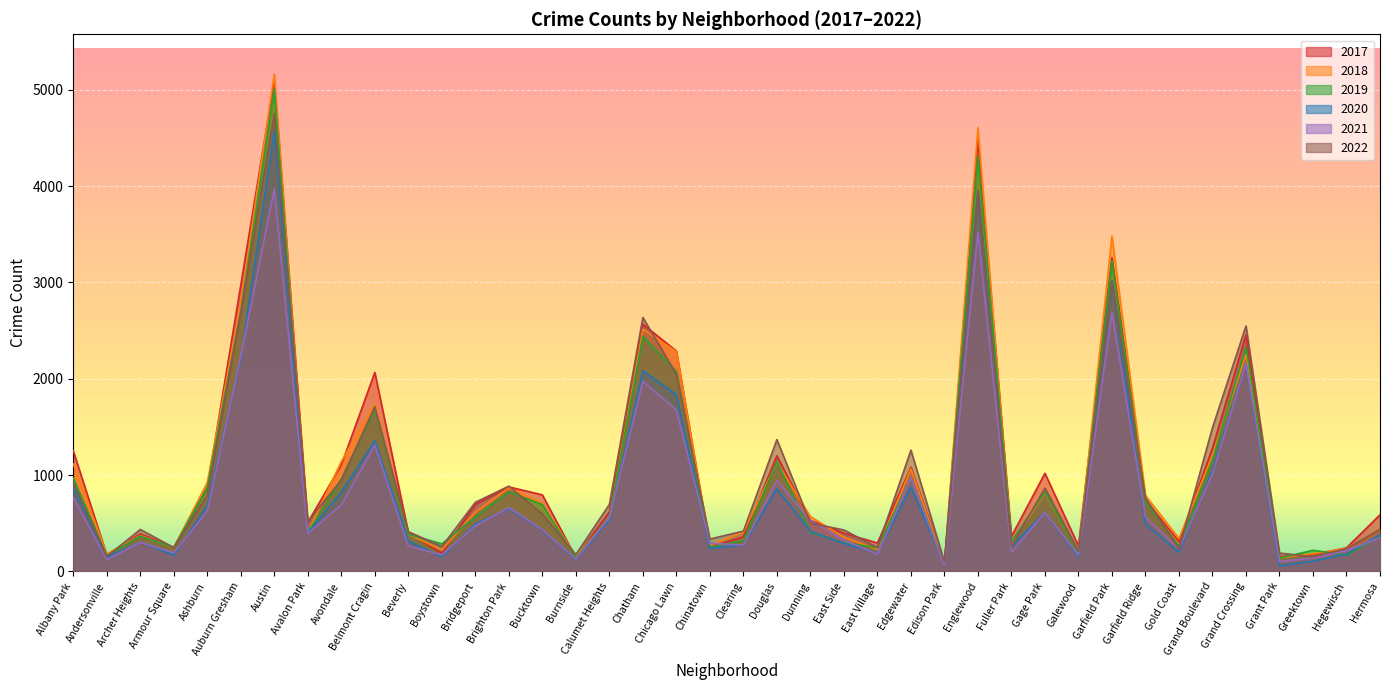

True or false: 2017 and 2020 intersect in this chart.

False